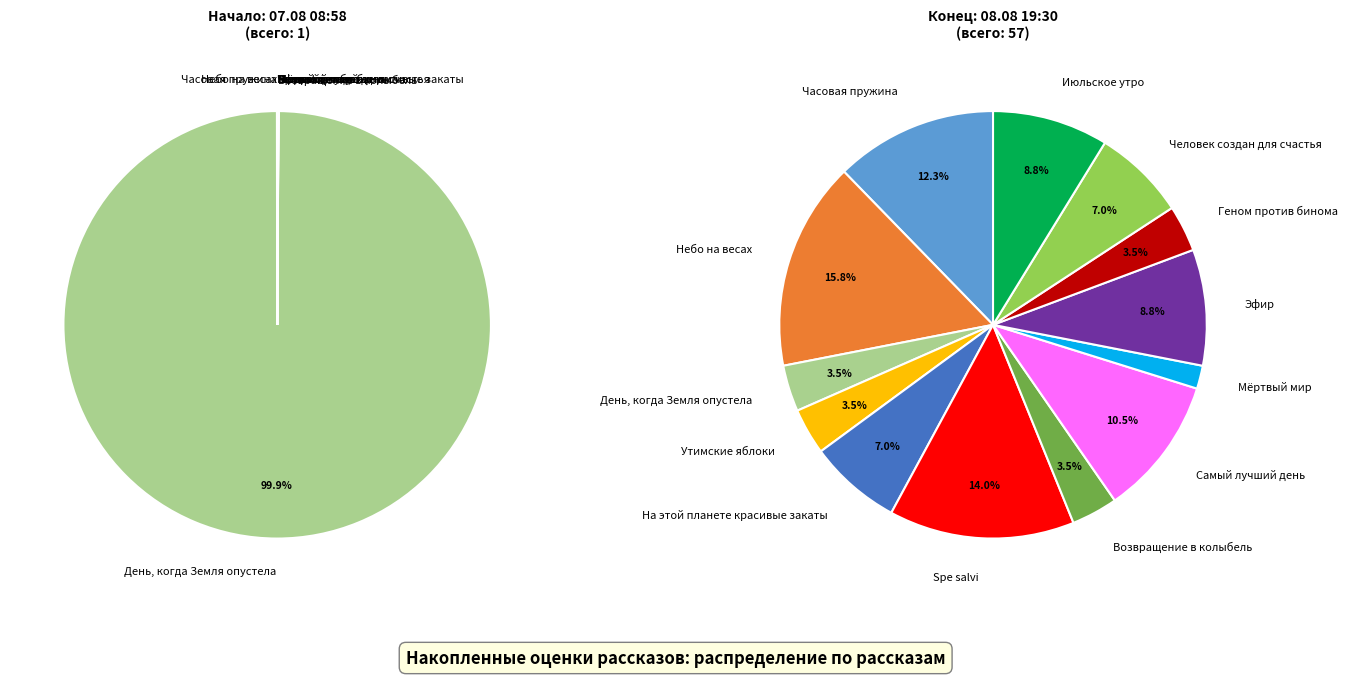

Is the sum of Возвращение в колыбель and Июльское утро greater than half?

No